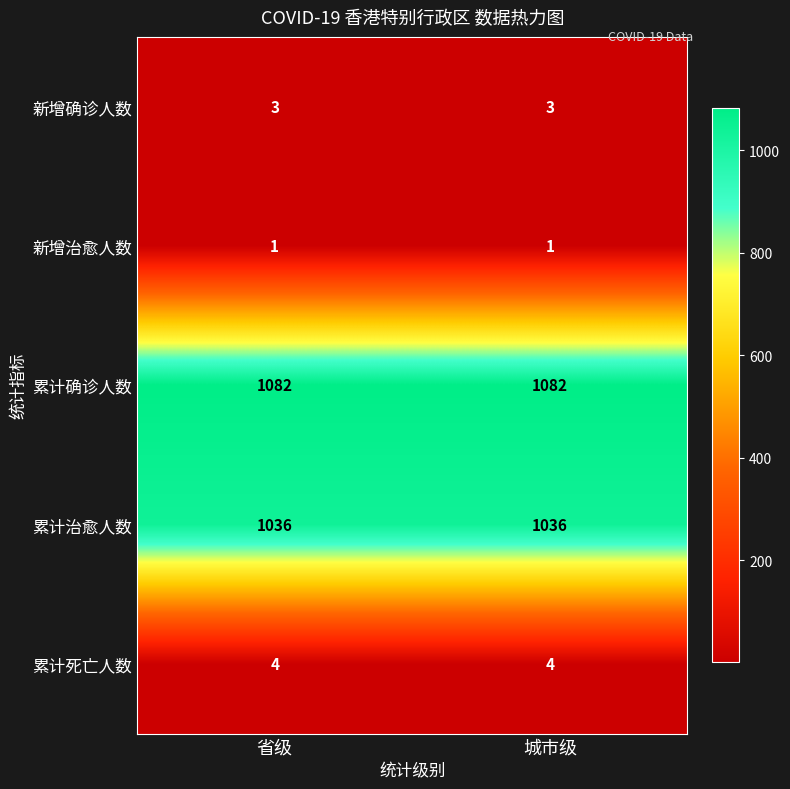

What is the maximum value for 累计治愈人数?

1036